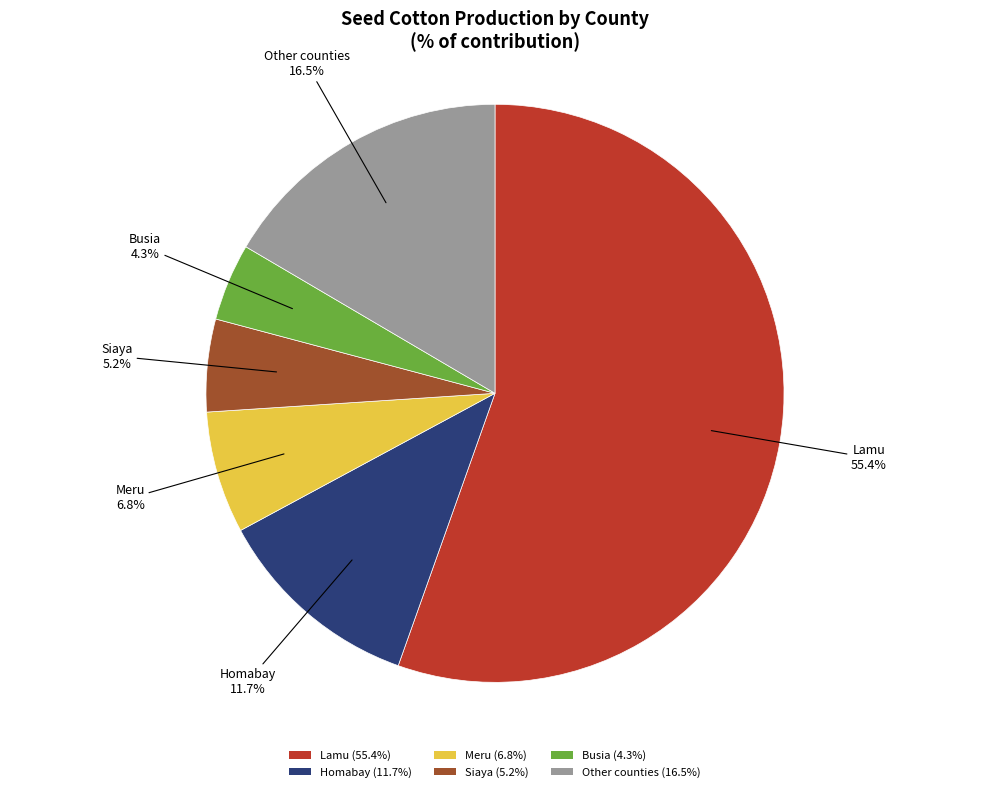

Is it true that Homabay is 1% of the pie?

False